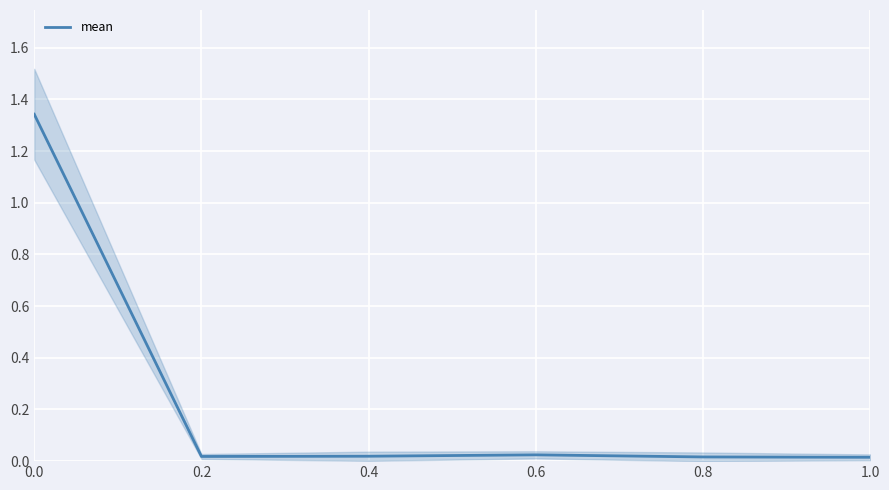

Reading left to right, transcribe all the data shown in this chart.

1.3	0.0	0.0	0.0	0.0	0.0